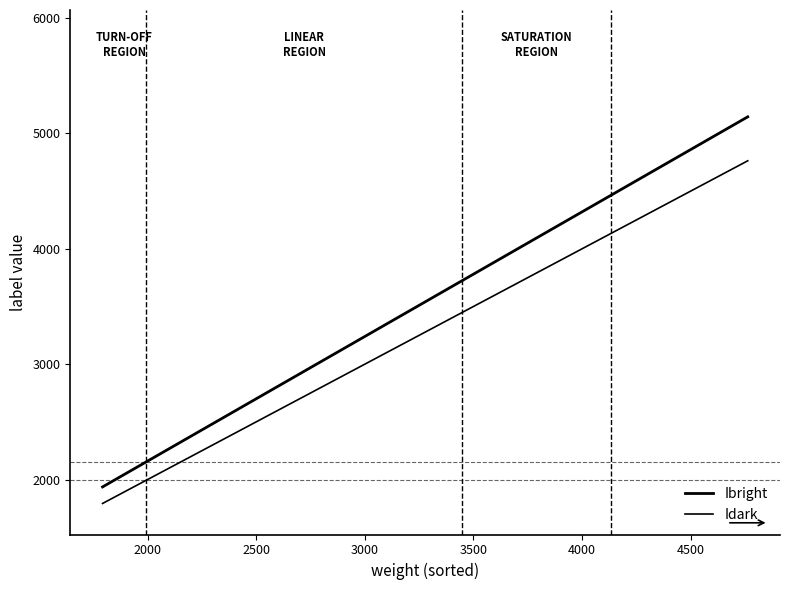

What is the label of the 3rd point from the left?

2500